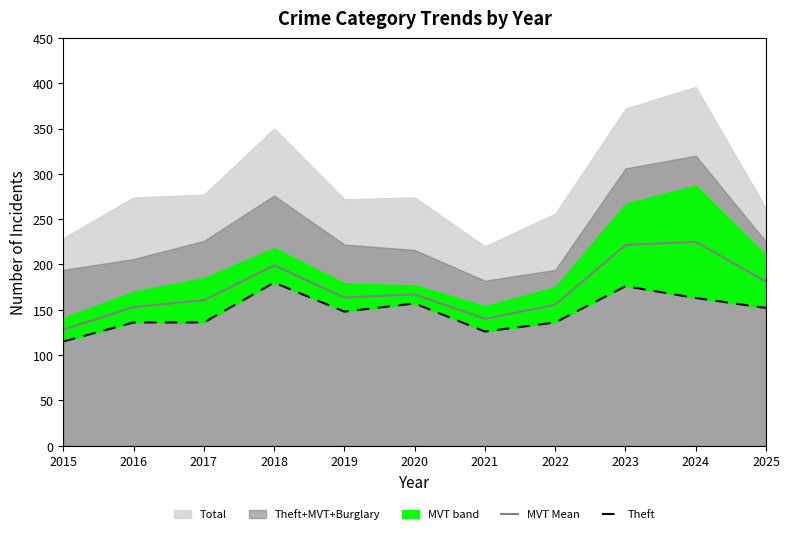

Is it true that Theft equals 136.0 at 2022?

True